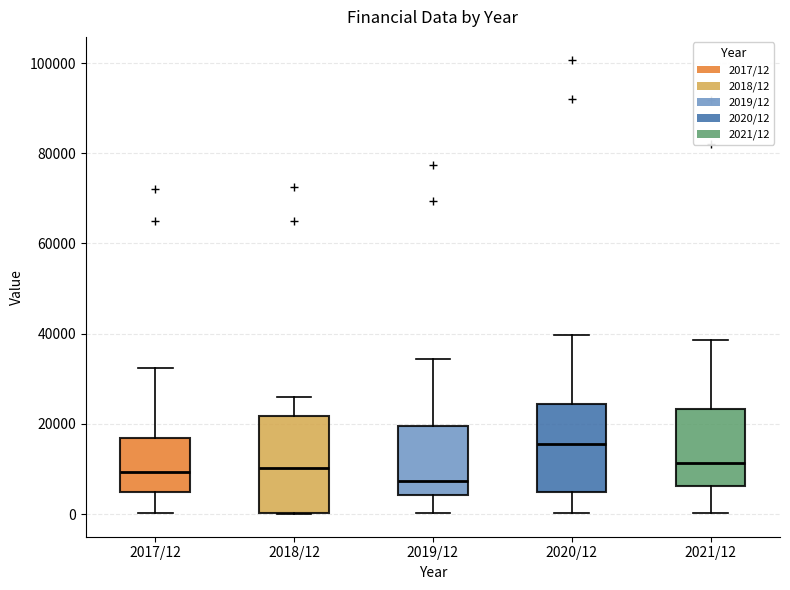

Which box has the lowest median line?

2019/12